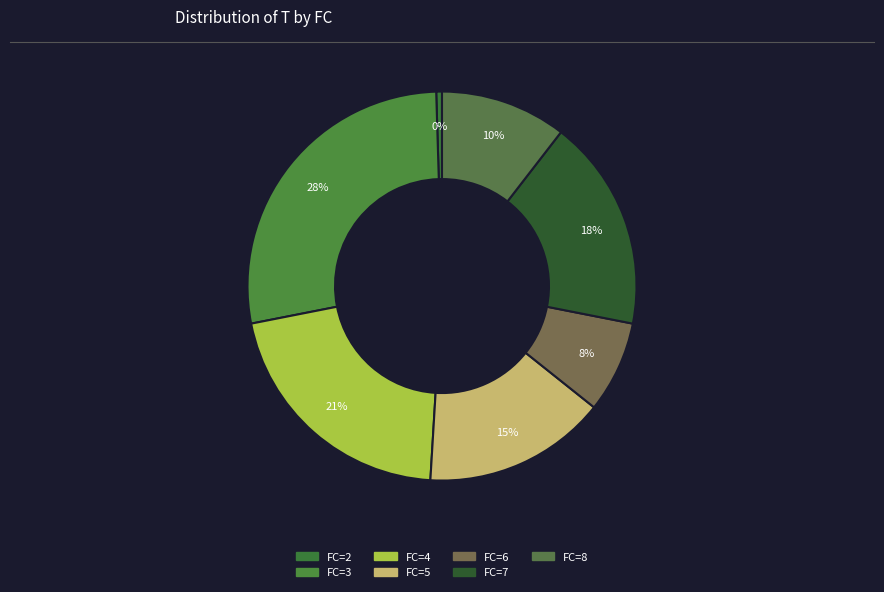

Which category has the biggest portion of the pie?

FC=3